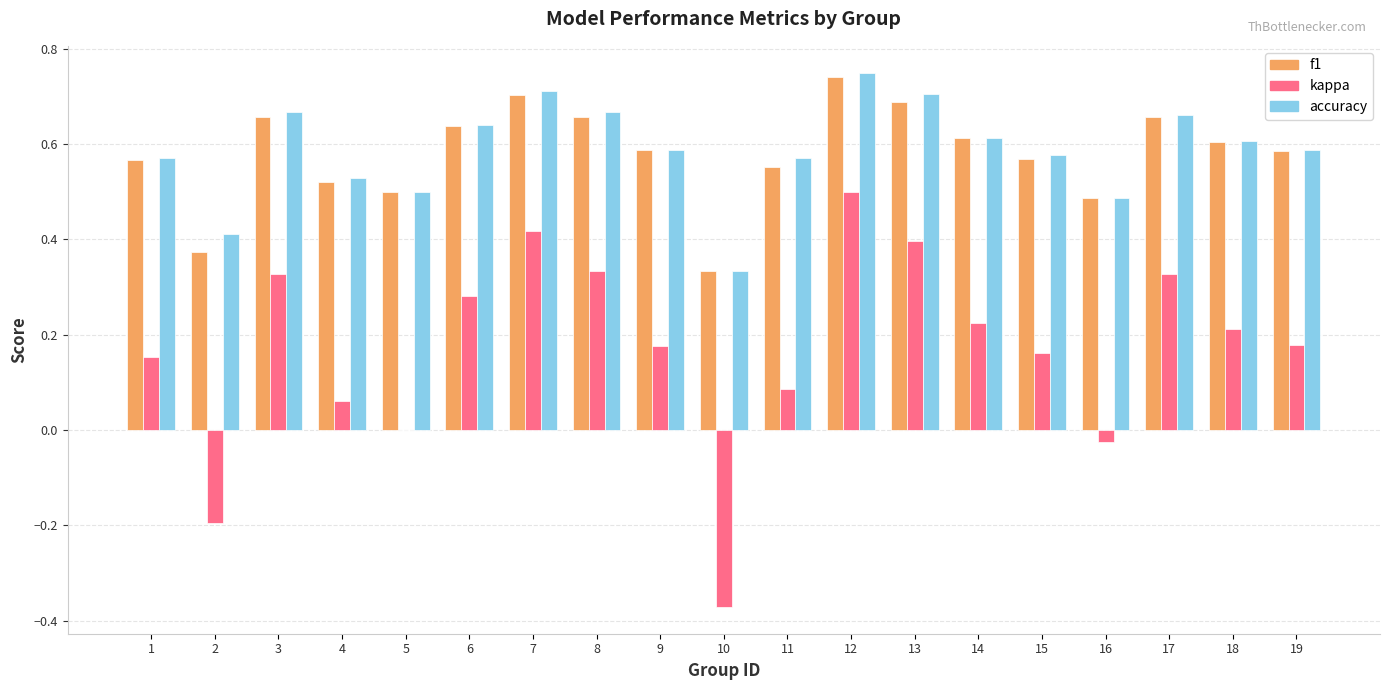

Which series changed the most between 6 and 9?

kappa